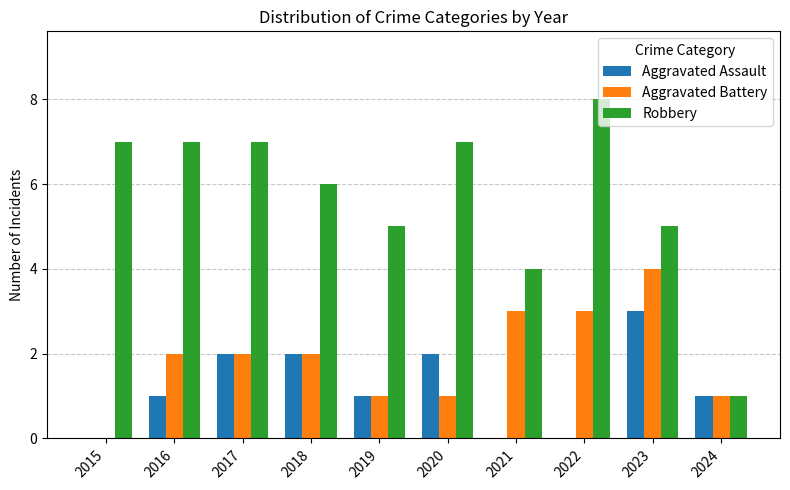

Count the number of data series in this chart.

3